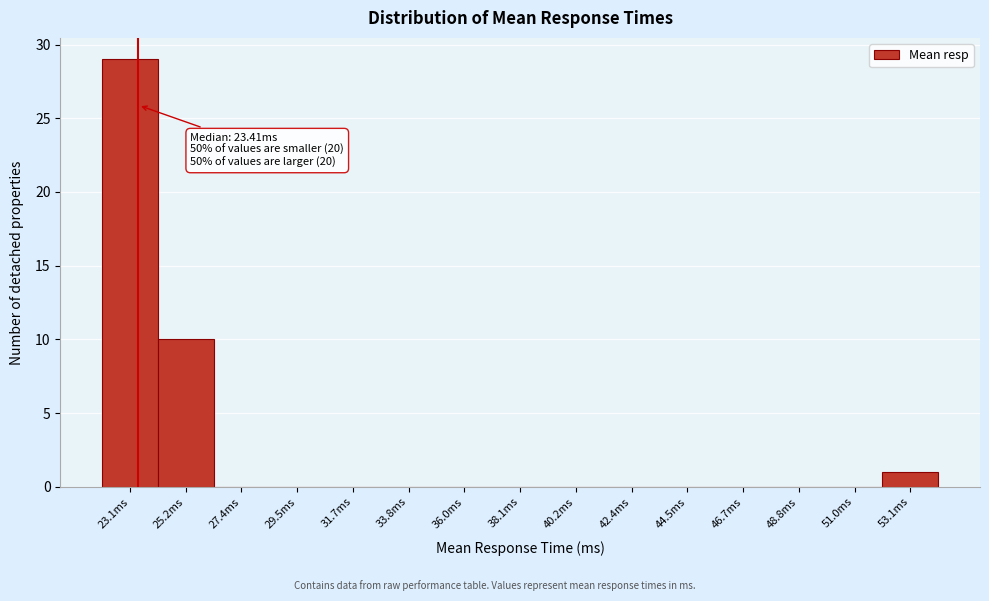

Which range on the x-axis has the tallest bar?

22.0 to 24.0